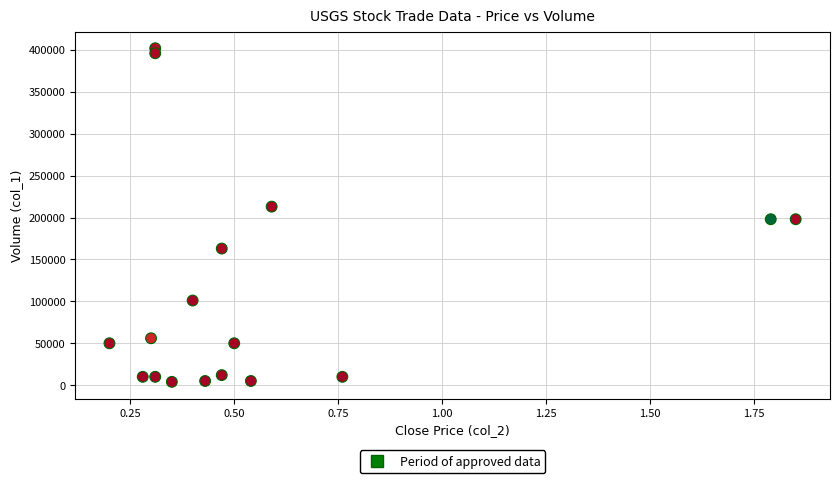

What is the range of Y values (max minus min)?

398000